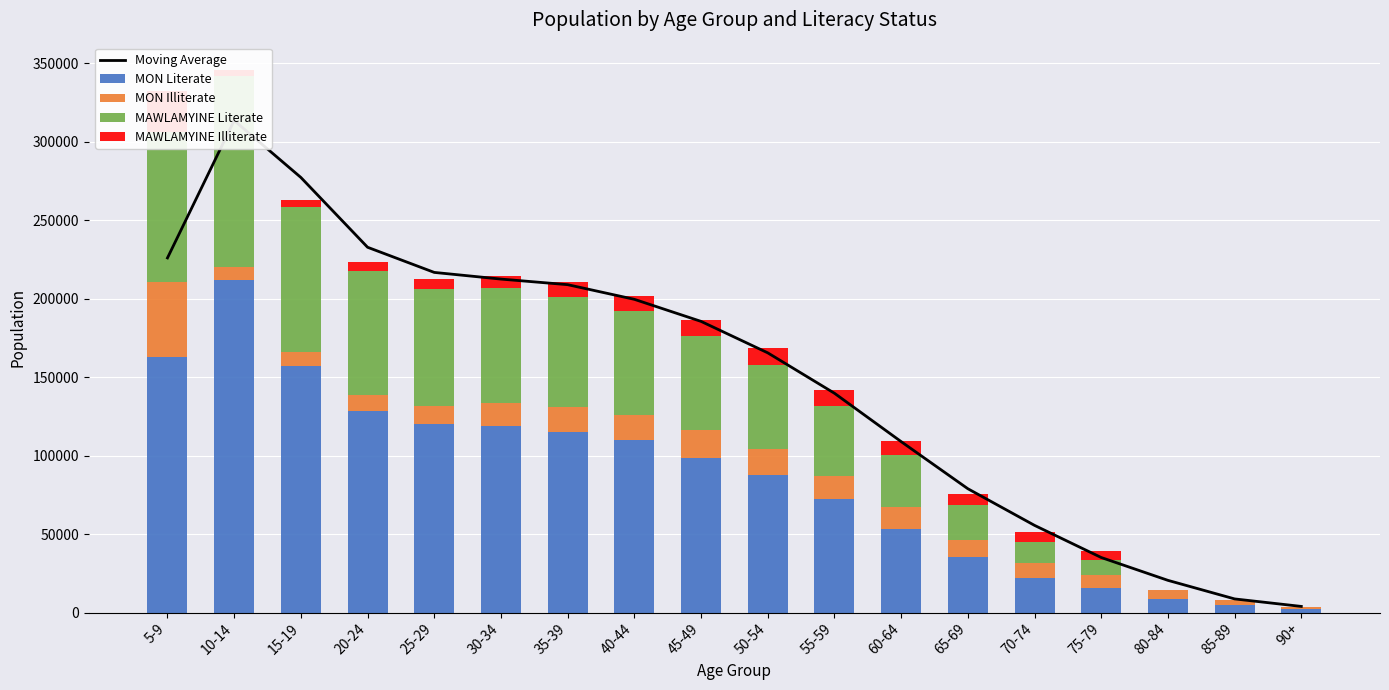

At how many categories does at least one series exceed 300966?

1